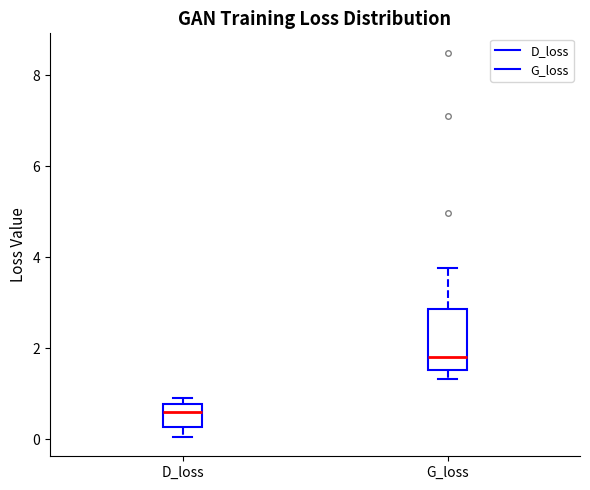

Where does the lower whisker of the box for D_loss end on the y-axis? The values are not printed on the chart, so give them approximately, as read against the axis.

0.0